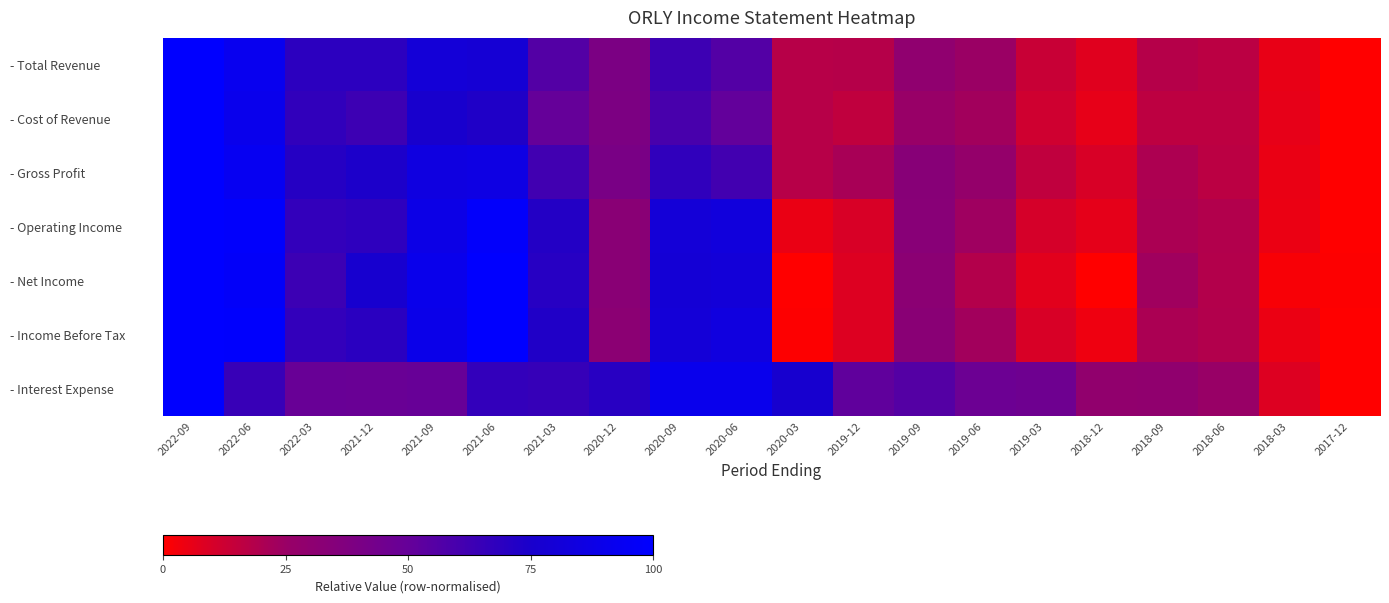

At which category does the chart reach its minimum across all series?

2017-12